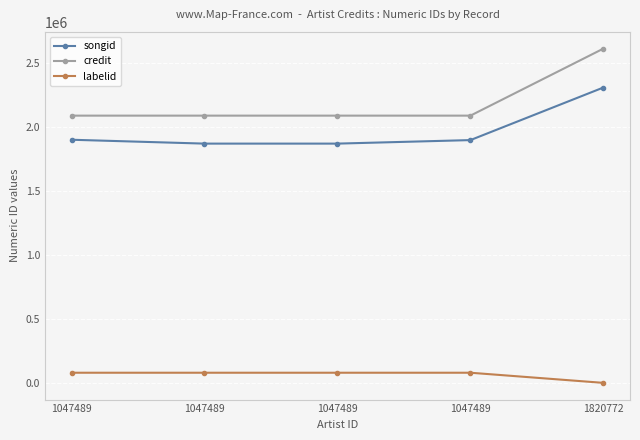

Reading left to right, transcribe all the data shown in this chart.

songid: 1047489=1899669	1047489=1869405	1047489=1869405	1047489=1896924	1820772=2307831
credit: 1047489=2088012	1047489=2088012	1047489=2088012	1047489=2088012	1820772=2611796
labelid: 1047489=79232	1047489=79232	1047489=79232	1047489=79232	1820772=-1